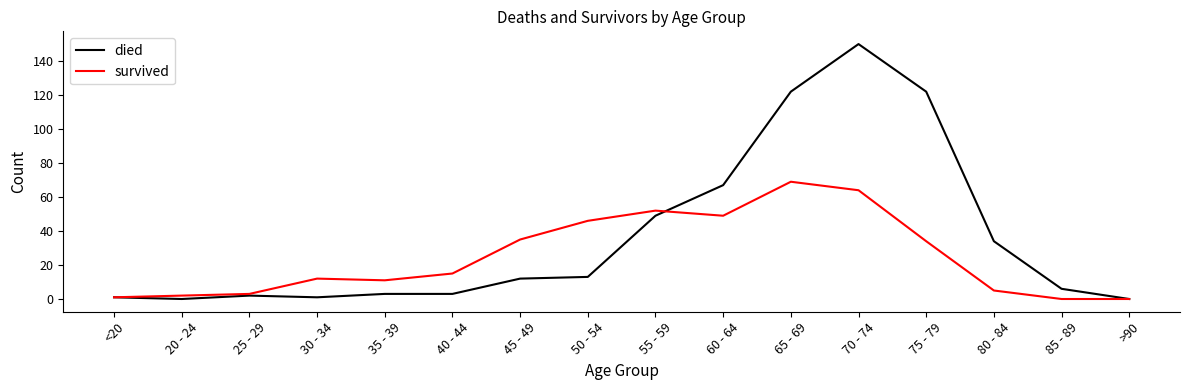

What is the difference between the died values at 20 - 24 and 50 - 54?

13